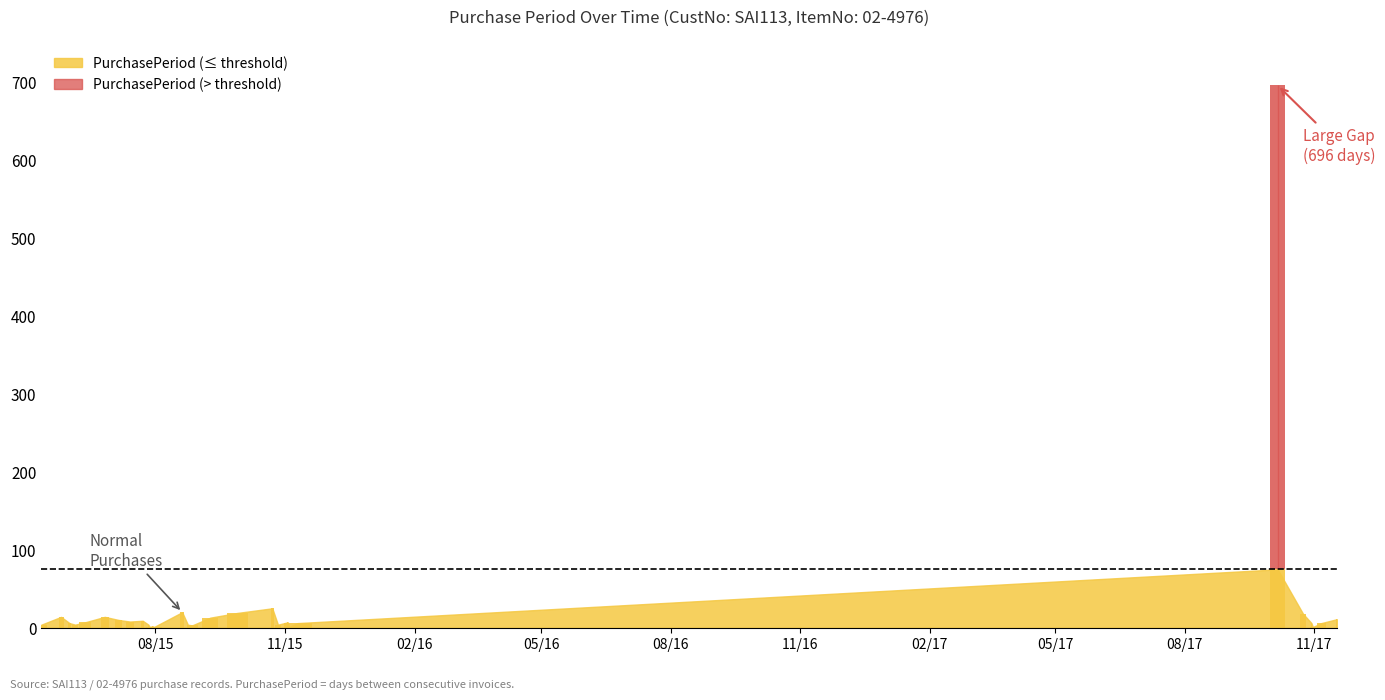

Reading right to left, list all the values displayed in this chart.

11	6	1	6	18	696	6	1	7	4	25	19	13	3	4	20	1	2	1	4	9	8	10	14	7	4	6	14	4